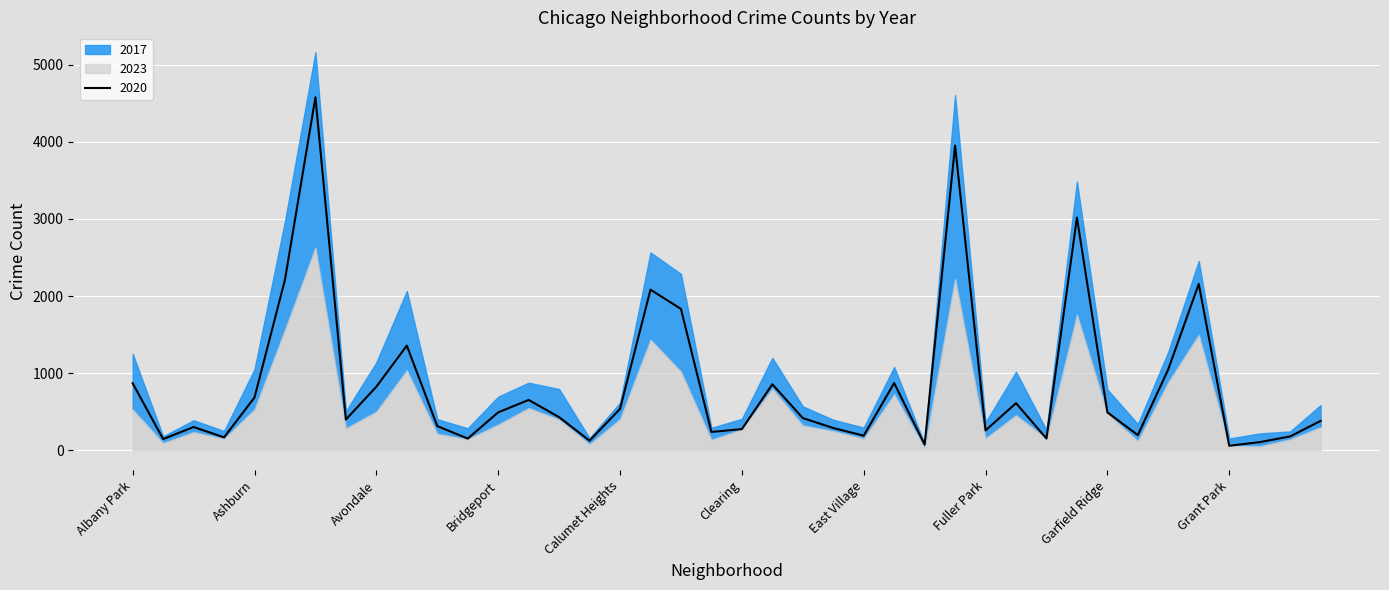

Where is the first local minimum for 2017?

Andersonville